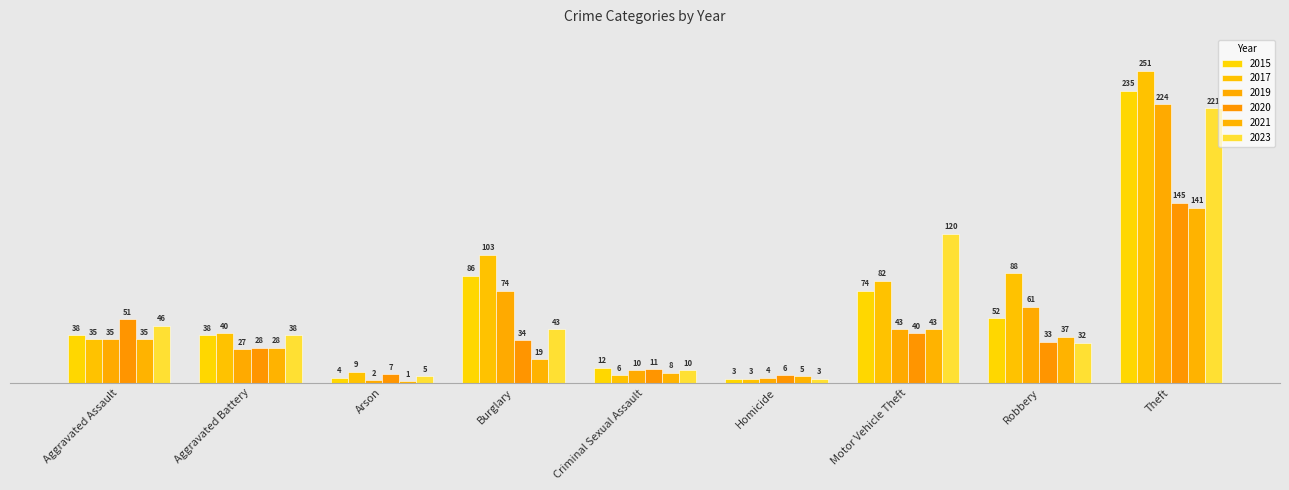

At which label is 2021 closest to 71?

Motor Vehicle Theft